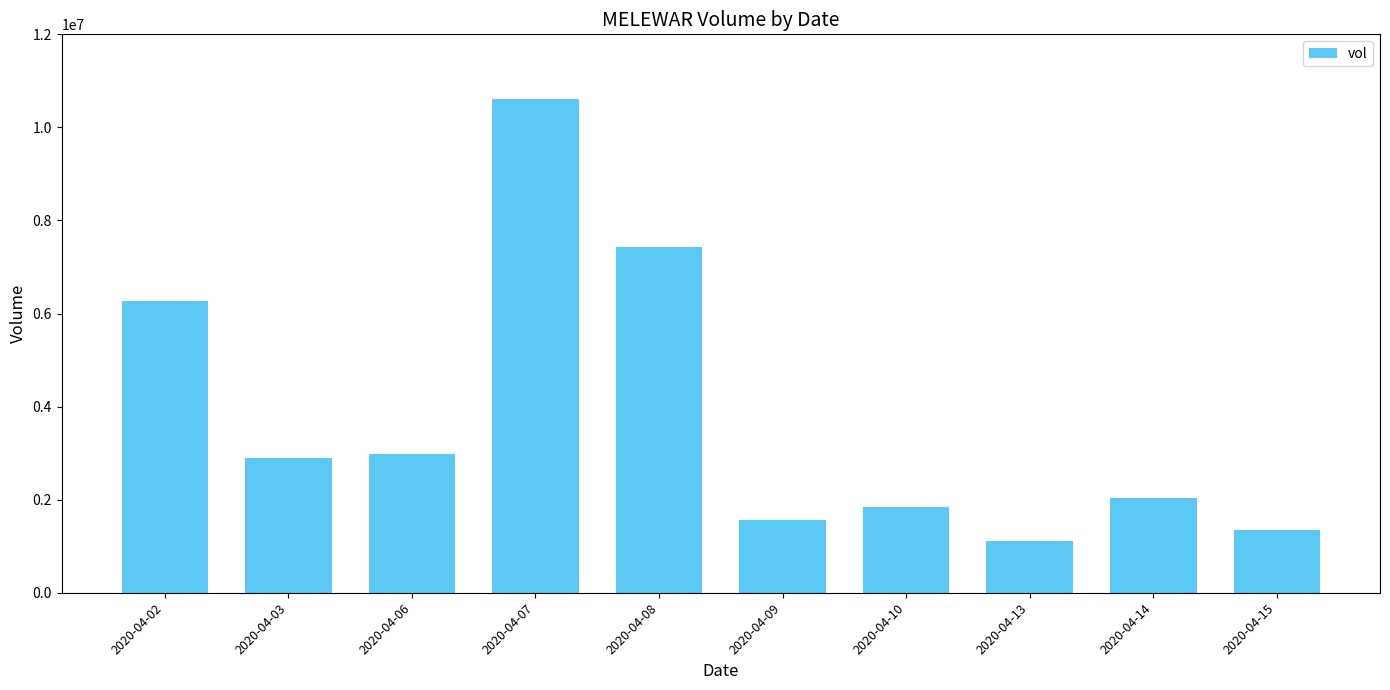

Which has a higher value, 2020-04-02 or 2020-04-08?

2020-04-08